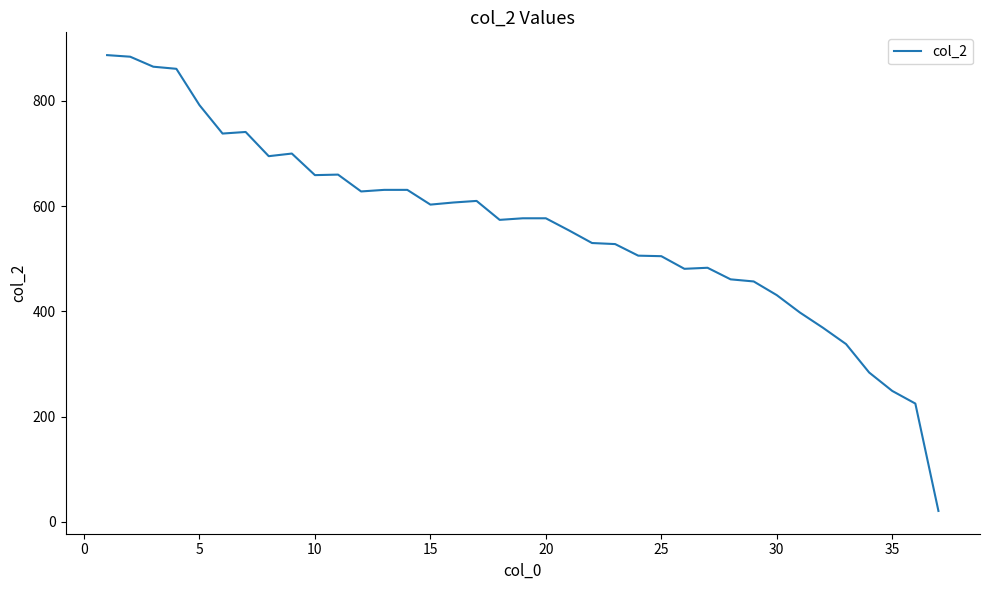

What is the sum of all values?

20740